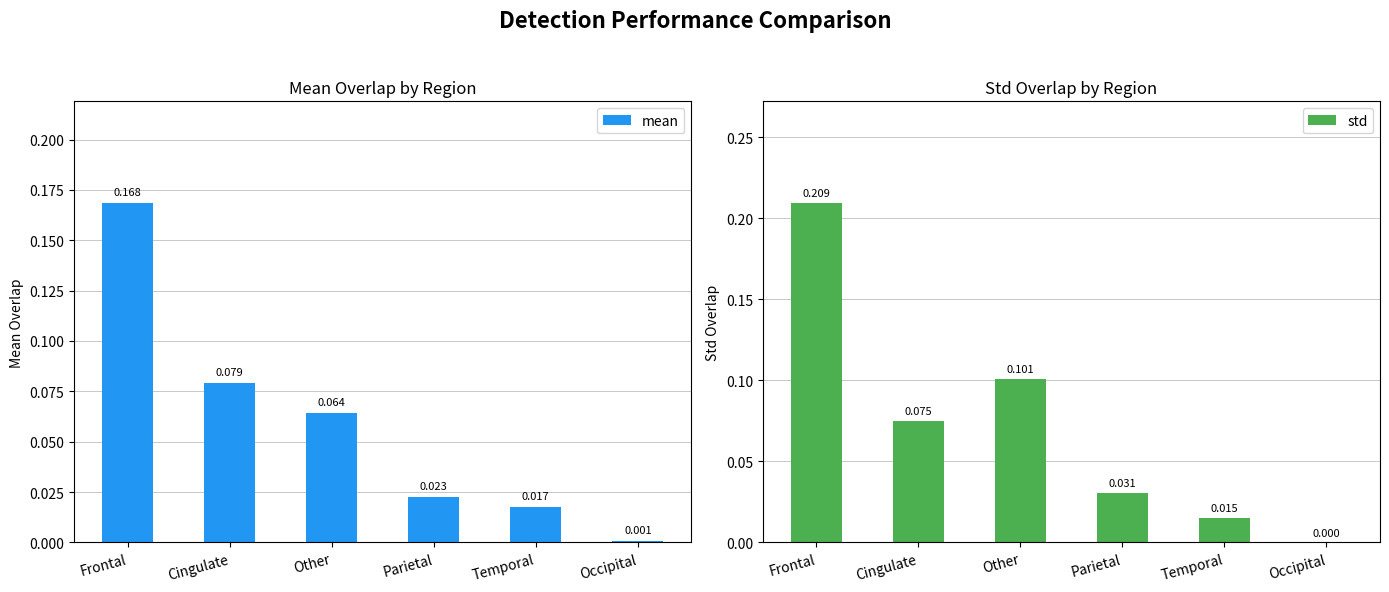

List the series in order of their peak value, highest first.

std, mean